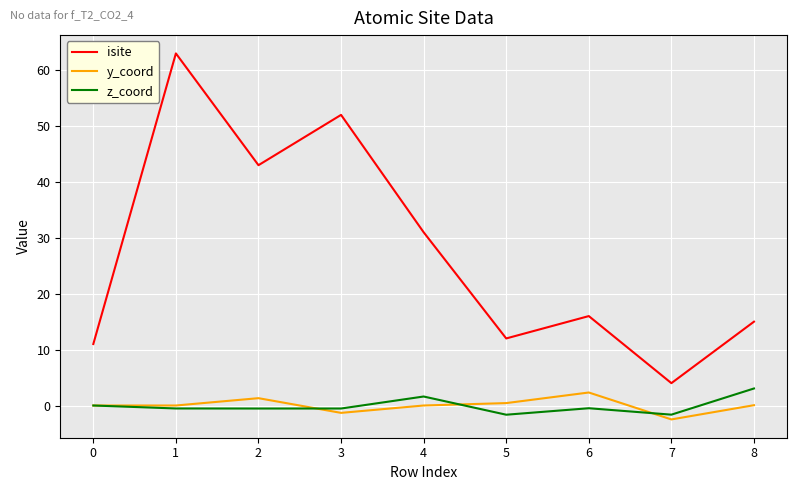

Which series has the widest spread of values?

isite